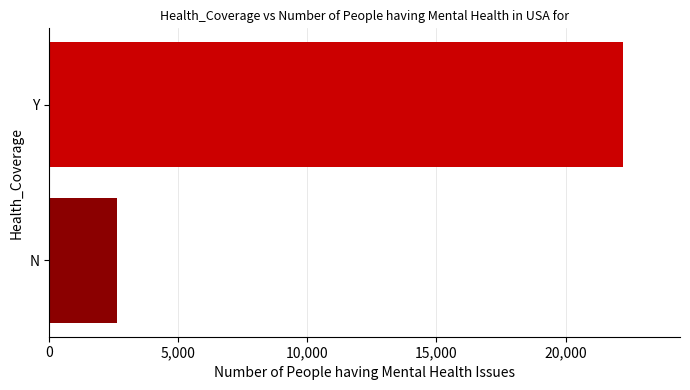

What is the smallest value displayed?

2616